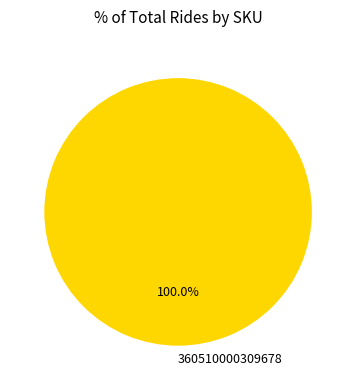

How many slices are in this pie chart?

1